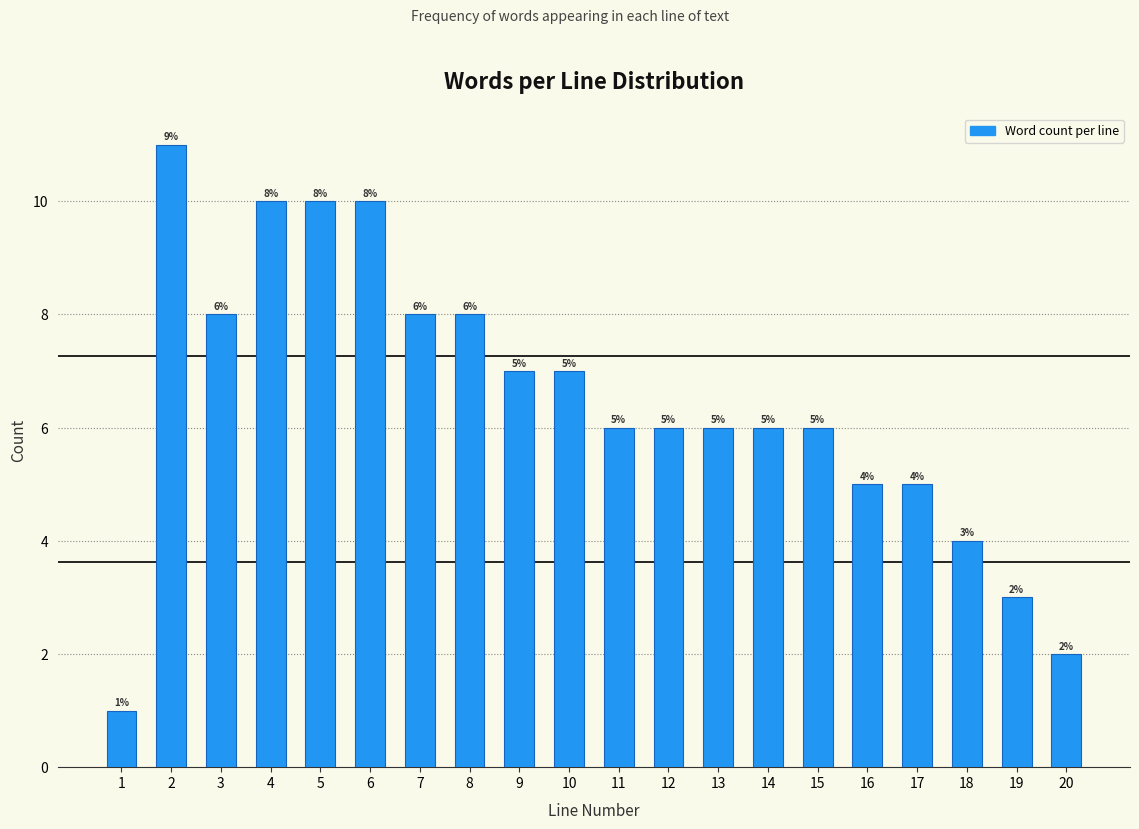

Reading left to right, what are all the values shown in this chart?

1	11	8	10	10	10	8	8	7	7	6	6	6	6	6	5	5	4	3	2